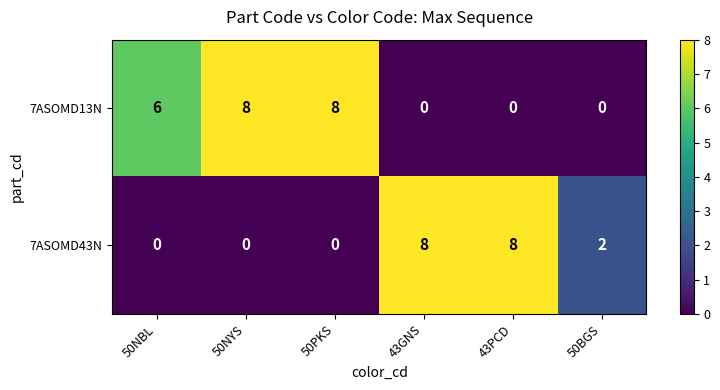

What is the difference between the second highest and minimum values in the 7ASOMD13N series?

8